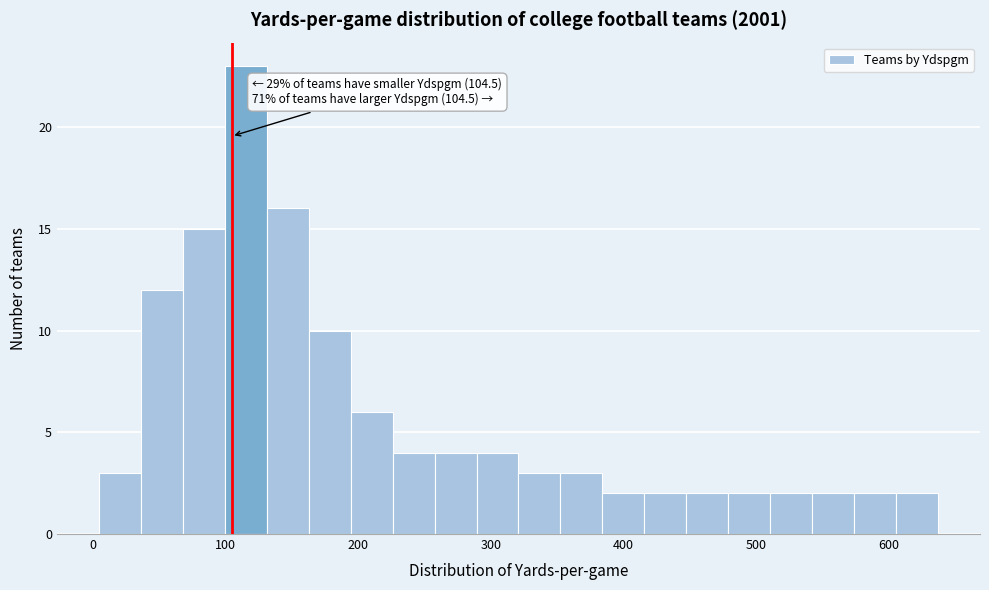

Read against the x-axis, roughly where is the centre of the tallest bar?

120